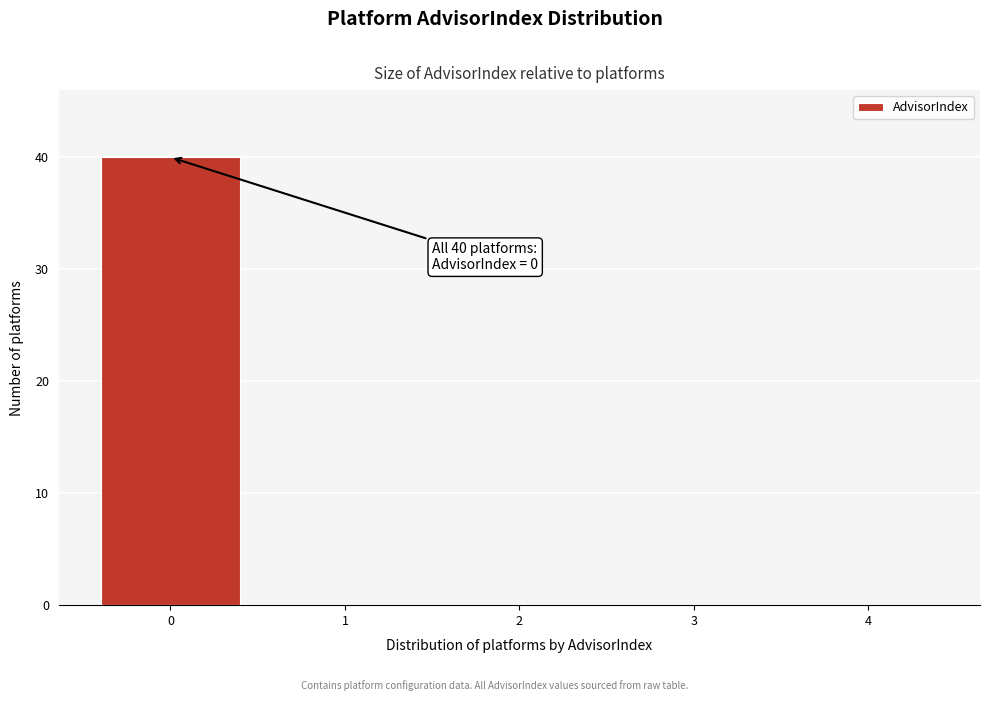

Reading left to right, transcribe all the data shown in this chart.

0=40	1=0	2=0	3=0	4=0